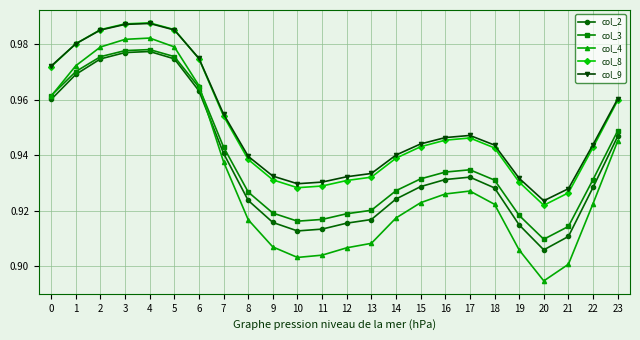

What are all the series names shown in the legend?

col_2, col_3, col_4, col_8, col_9